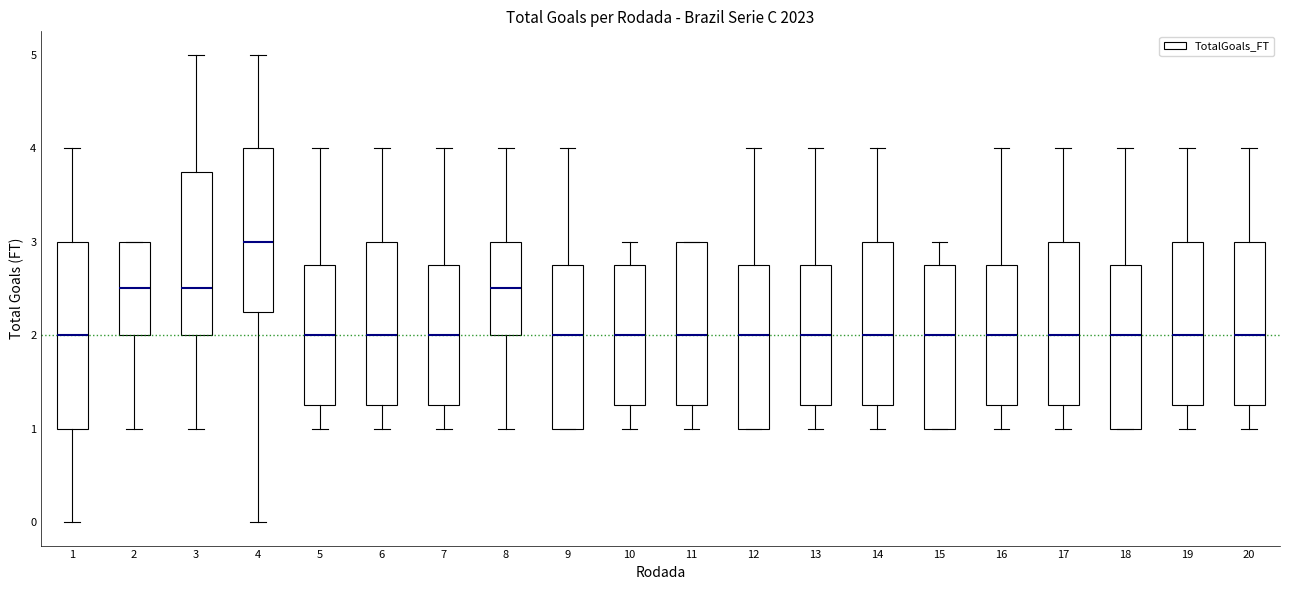

Reading left to right, read every box against the y-axis: the position of its median line, the range the box covers, and the ends of its whiskers. The values are not printed on the chart, so give them approximately, as read against the axis.

1: median 2.0, box 1.0 to 3.0, whiskers 0.0 to 4.0
2: median 2.5, box 2.0 to 3.0, whiskers 1.0 to 3.0
3: median 2.5, box 2.0 to 3.8, whiskers 1.0 to 5.0
4: median 3.0, box 2.3 to 4.0, whiskers 0.0 to 5.0
5: median 2.0, box 1.3 to 2.8, whiskers 1.0 to 4.0
6: median 2.0, box 1.3 to 3.0, whiskers 1.0 to 4.0
7: median 2.0, box 1.3 to 2.8, whiskers 1.0 to 4.0
8: median 2.5, box 2.0 to 3.0, whiskers 1.0 to 4.0
9: median 2.0, box 1.0 to 2.8, whiskers 1.0 to 4.0
10: median 2.0, box 1.3 to 2.8, whiskers 1.0 to 3.0
11: median 2.0, box 1.3 to 3.0, whiskers 1.0 to 3.0
12: median 2.0, box 1.0 to 2.8, whiskers 1.0 to 4.0
13: median 2.0, box 1.3 to 2.8, whiskers 1.0 to 4.0
14: median 2.0, box 1.3 to 3.0, whiskers 1.0 to 4.0
15: median 2.0, box 1.0 to 2.8, whiskers 1.0 to 3.0
16: median 2.0, box 1.3 to 2.8, whiskers 1.0 to 4.0
17: median 2.0, box 1.3 to 3.0, whiskers 1.0 to 4.0
18: median 2.0, box 1.0 to 2.8, whiskers 1.0 to 4.0
19: median 2.0, box 1.3 to 3.0, whiskers 1.0 to 4.0
20: median 2.0, box 1.3 to 3.0, whiskers 1.0 to 4.0